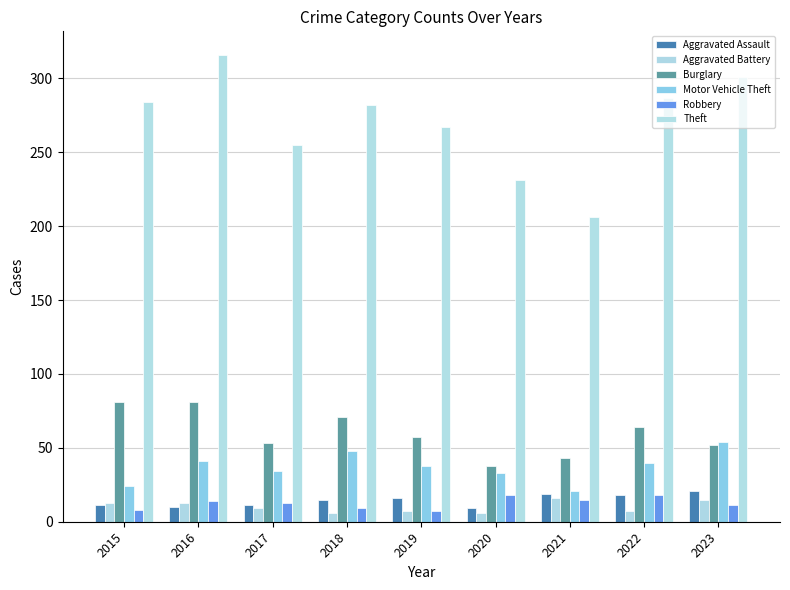

What is the sum of all Aggravated Assault values?

130